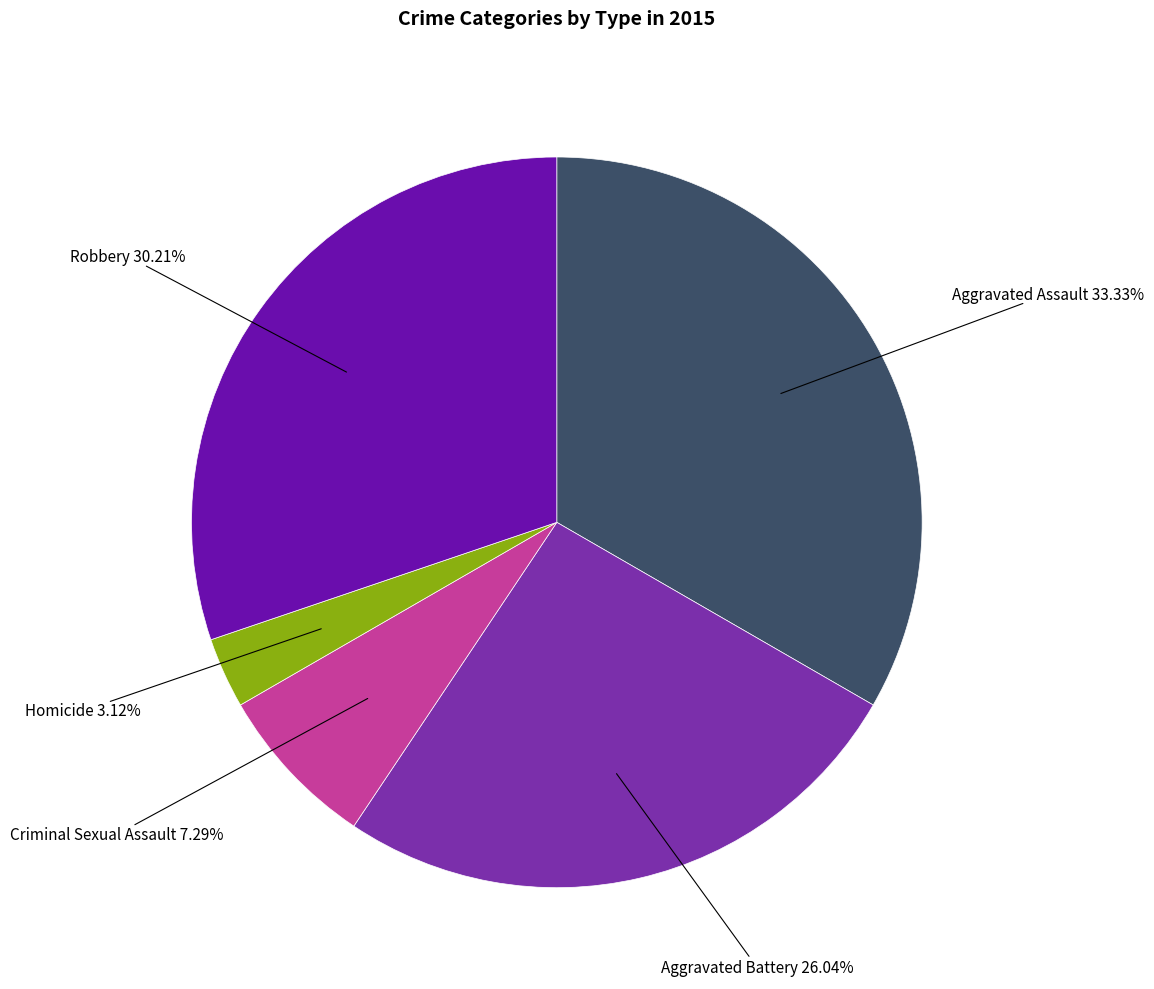

Rank the categories by value from highest to lowest.

Aggravated Assault, Robbery, Aggravated Battery, Criminal Sexual Assault, Homicide